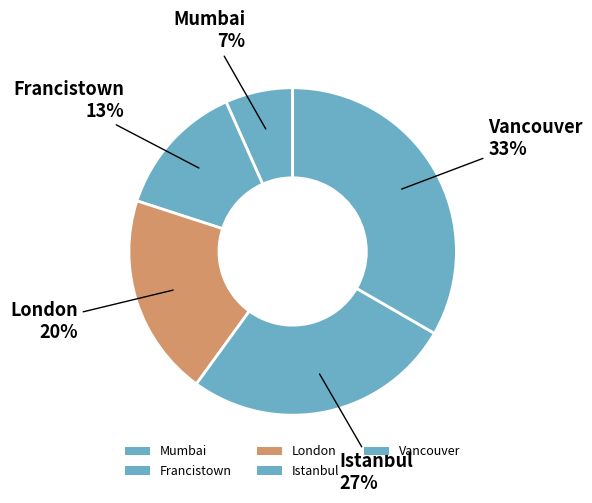

Count the number of slices in the pie.

5